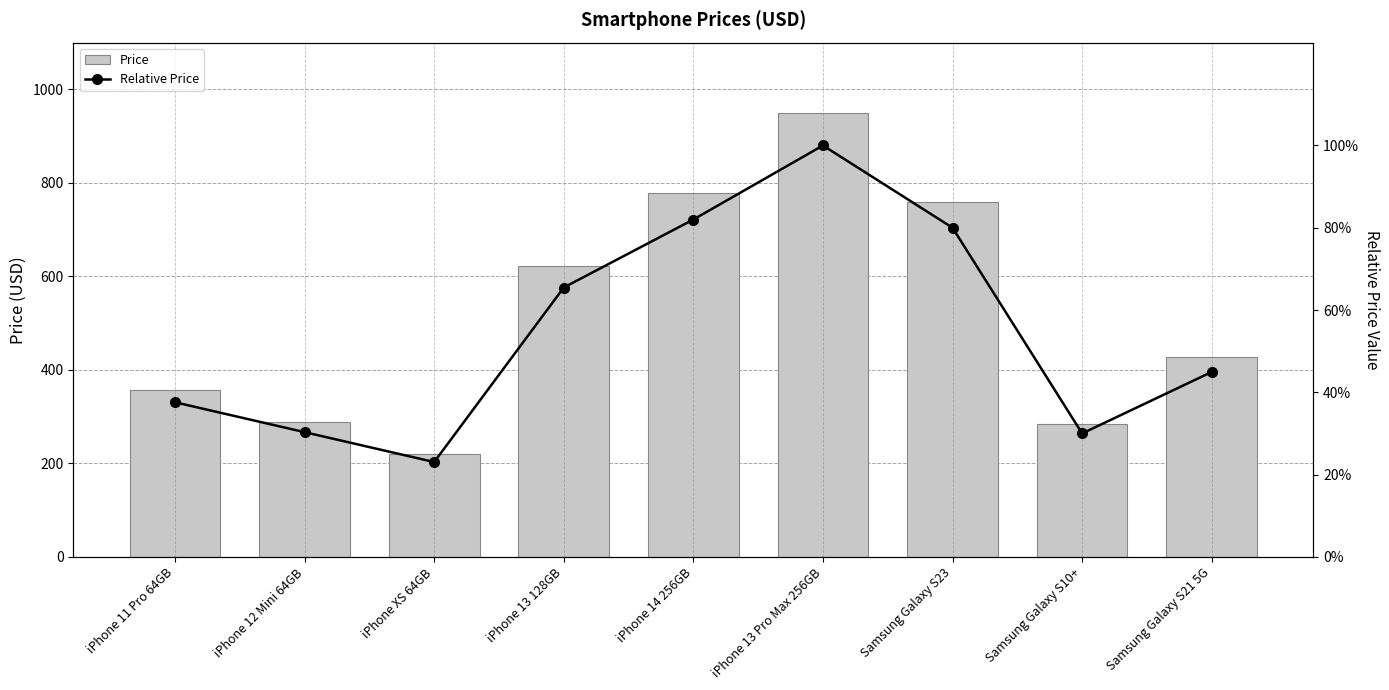

Read the Relative Price value at iPhone 13 128GB.

0.7